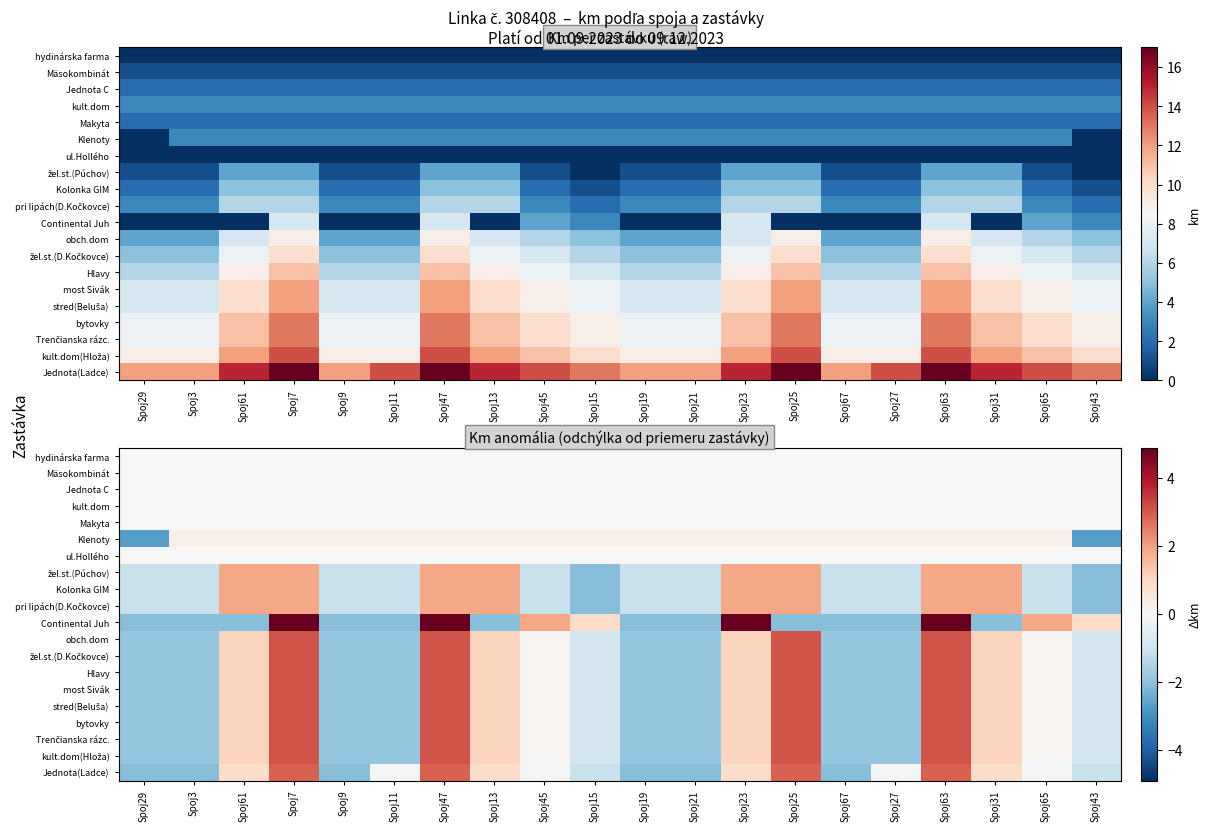

The value of obch.dom at Spoj29 is -1.9. True or false?

True